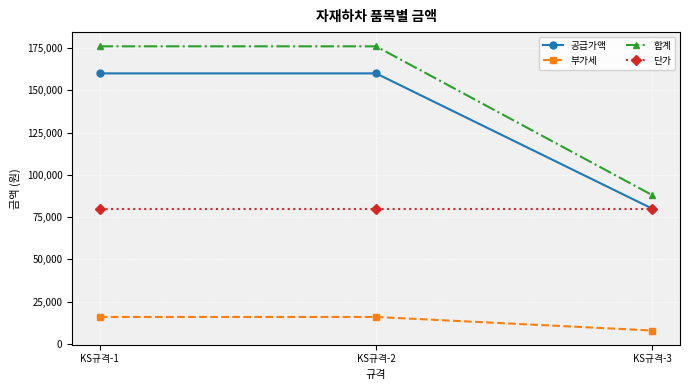

List the series in order of their peak value, lowest first.

부가세, 단가, 공급가액, 합계